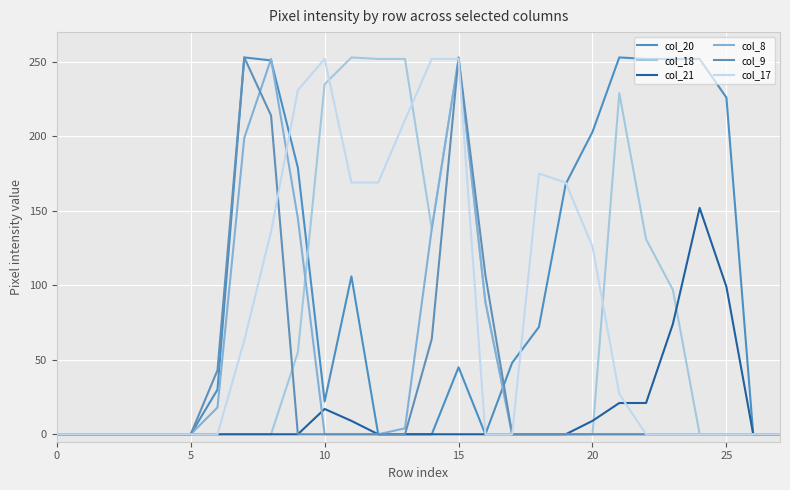

At which category does col_20 reach its first local valley?

10